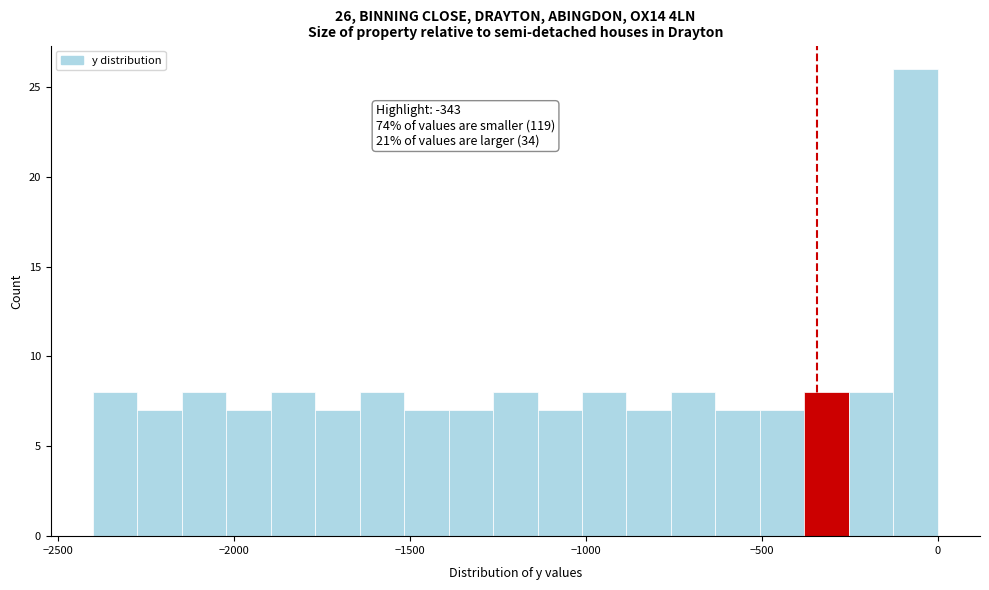

Around what value on the x-axis is the tallest bar? Give the approximate position of its centre, as read against the axis.

-50